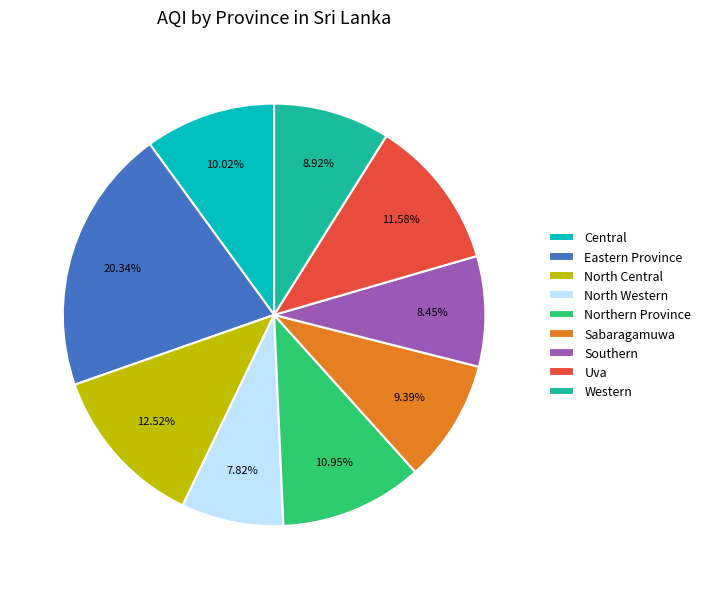

What percentage is the North Central slice, to the nearest percent?

13%